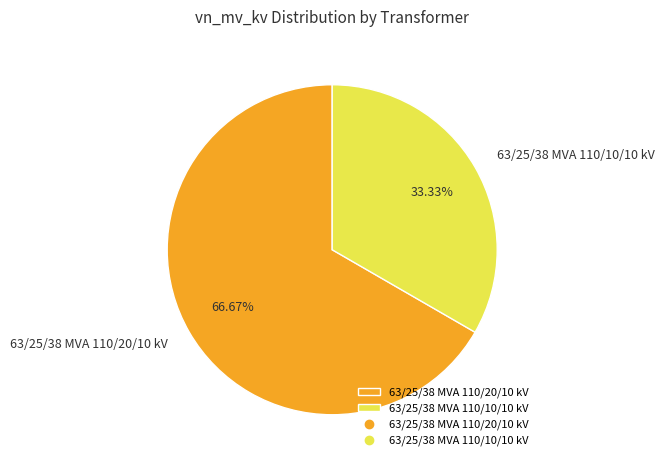

To the nearest percent, what is the difference between the largest and smallest slice percentages?

33%